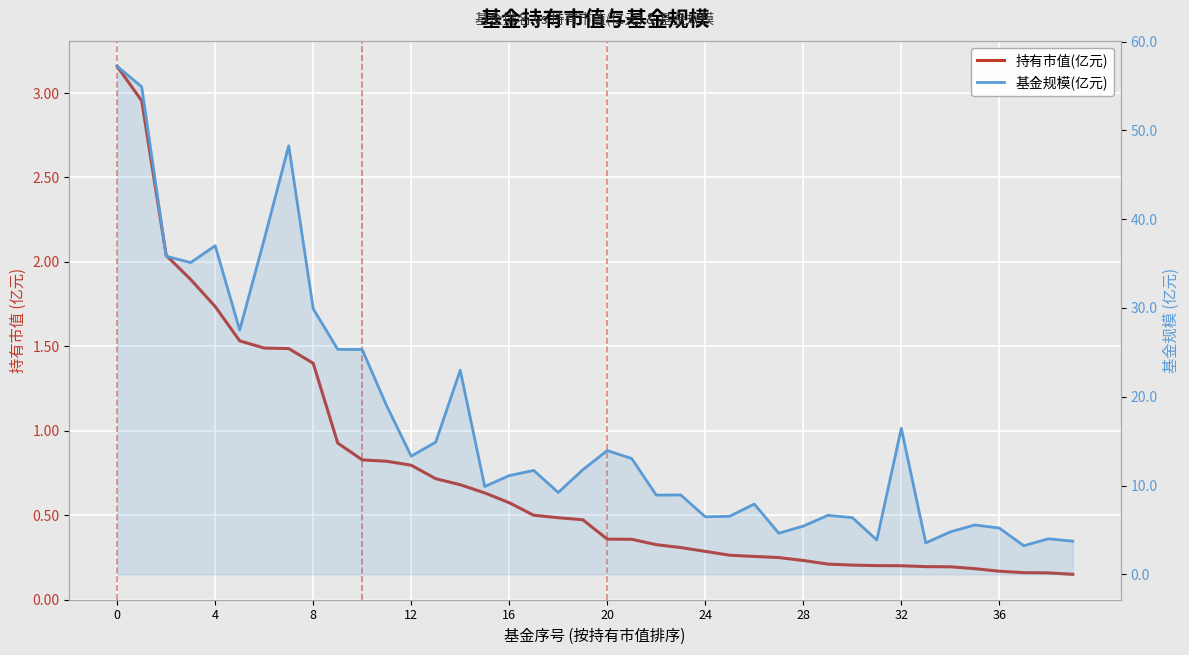

Reading right to left, extract all data points from this chart.

持有市值(亿元): 0.1	0.2	0.2	0.2	0.2	0.2	0.2	0.2	0.2	0.2	0.2	0.2	0.2	0.3	0.3	0.3	0.3	0.3	0.4	0.4	0.5	0.5	0.5	0.6	0.6	0.7	0.7	0.8	0.8	0.8	0.9	1.4	1.5	1.5	1.5	1.7	1.9	2.0	3.0	3.2
基金规模(亿元): 3.7	4.0	3.2	5.2	5.6	4.8	3.5	16.4	3.9	6.4	6.6	5.4	4.6	7.9	6.5	6.5	8.9	8.9	13.0	13.9	11.8	9.2	11.7	11.1	9.9	23.0	14.9	13.3	19.0	25.3	25.3	29.9	48.3	37.7	27.5	37.0	35.1	35.8	54.9	57.2